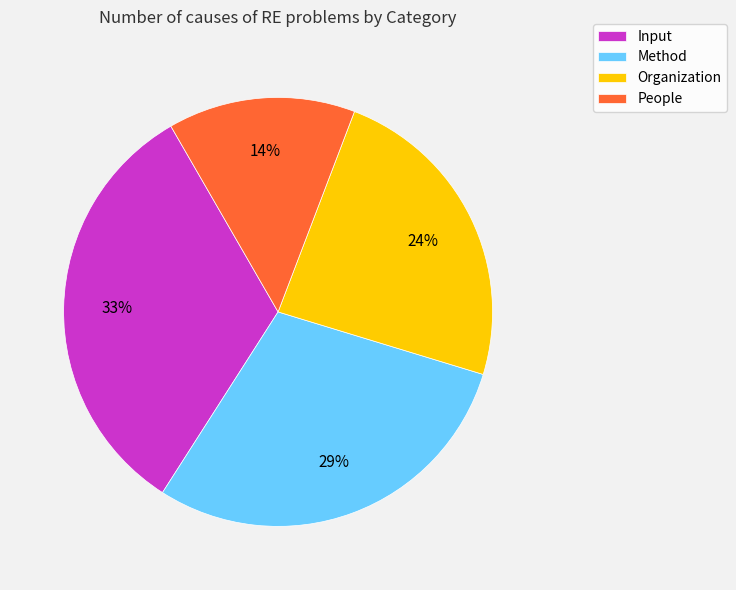

Combined, do Method and Input account for over 50%?

Yes